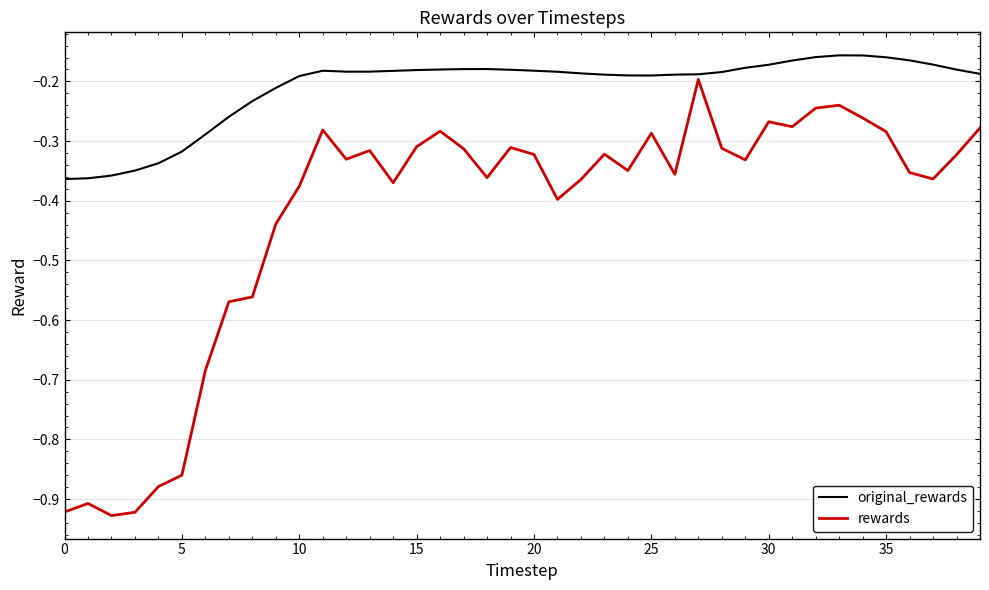

Which series has the widest spread of values?

rewards